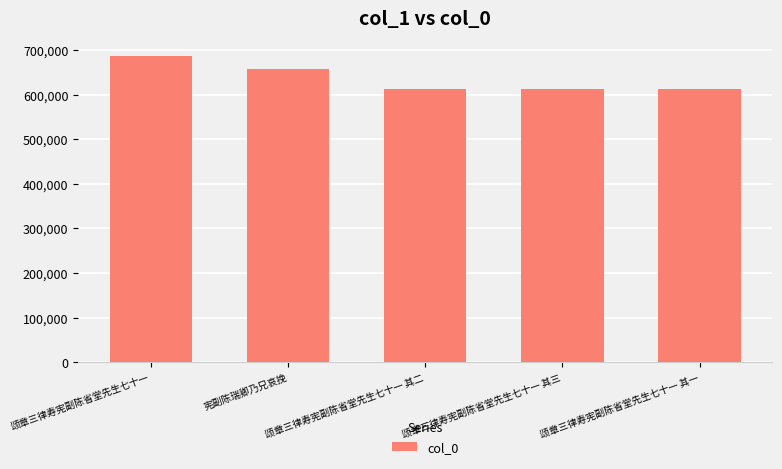

What is the smallest value displayed?

612434